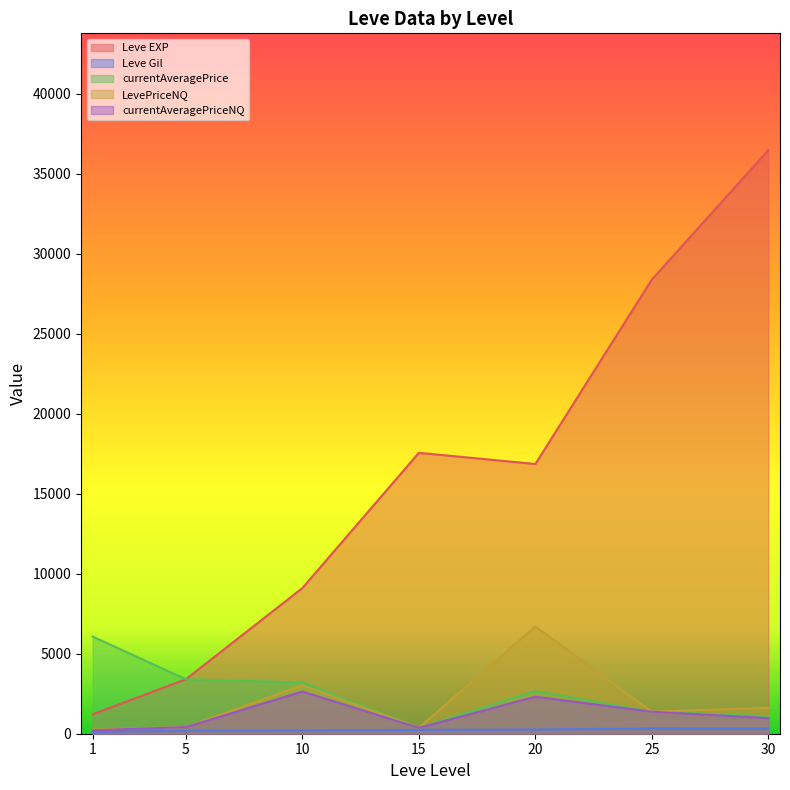

True or false: LevePriceNQ and Leve Gil intersect in this chart.

True